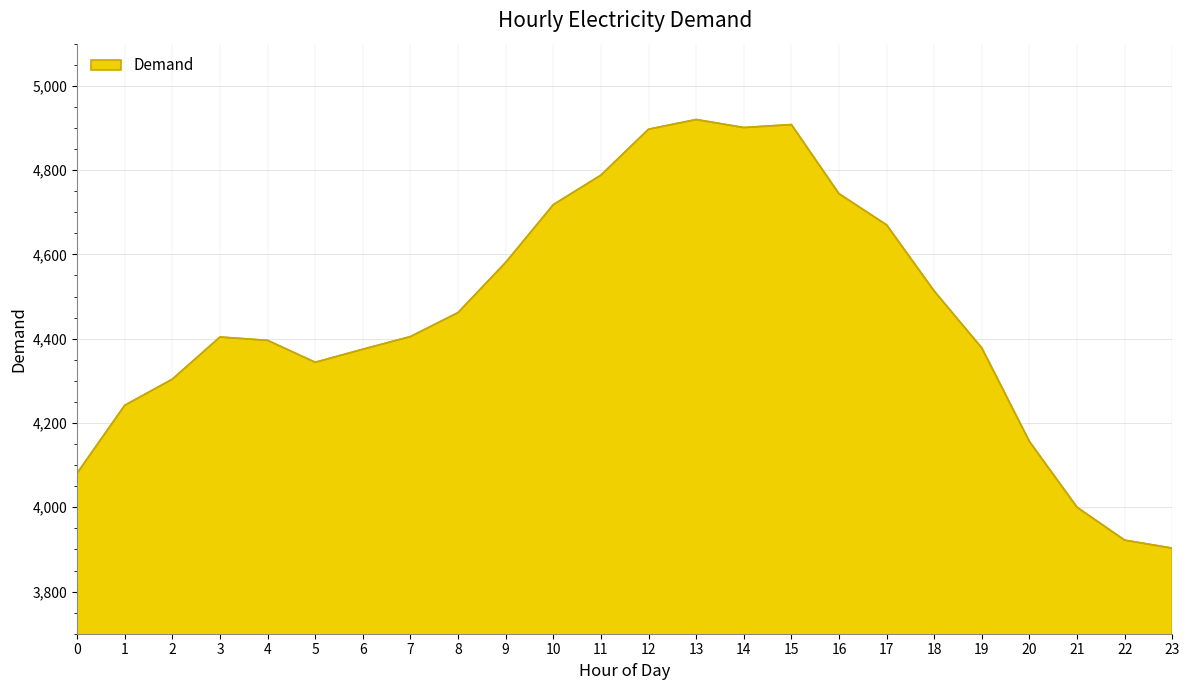

How many distinct data groups are displayed?

1